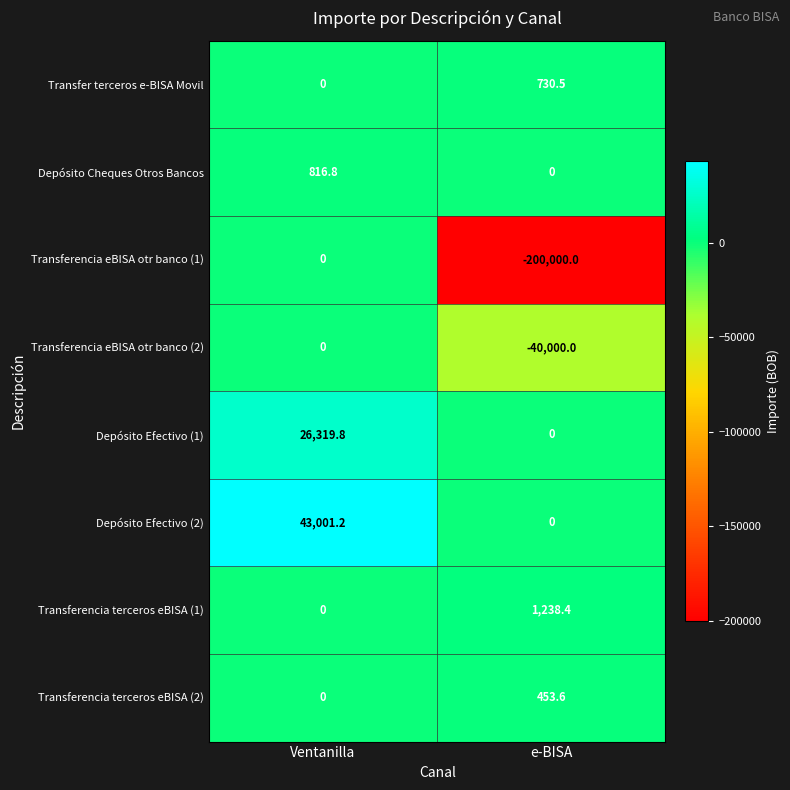

What is the spread (max minus min) of values at e-BISA?

201238.4